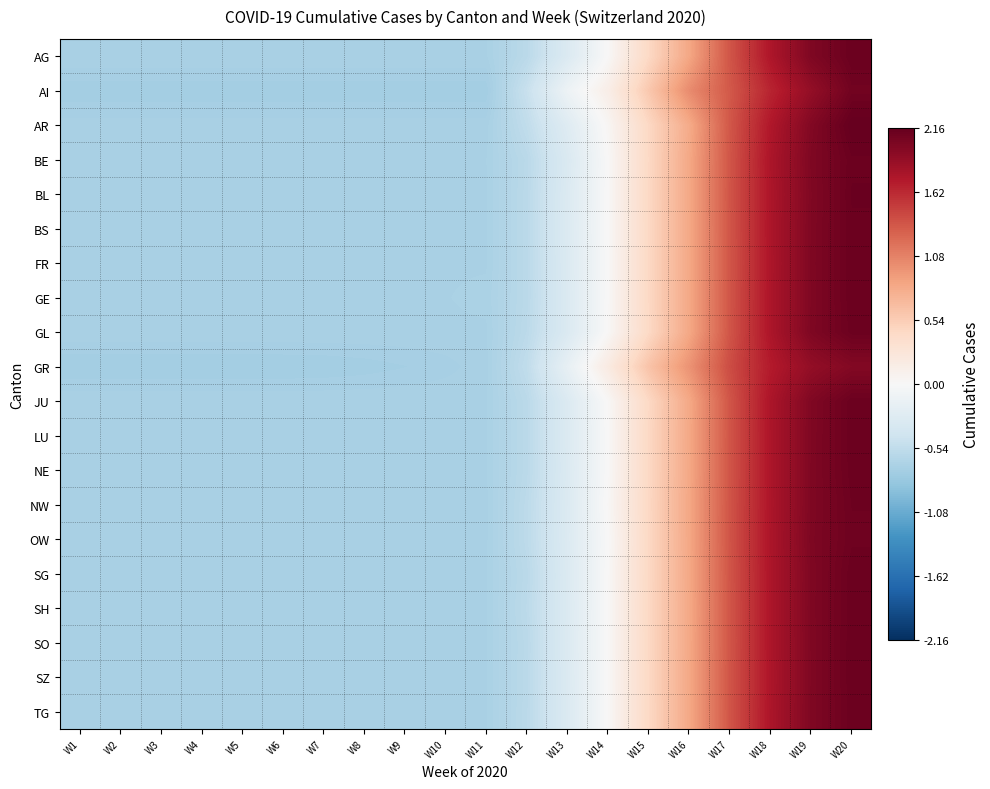

What is the maximum value shown in the chart?

2.2